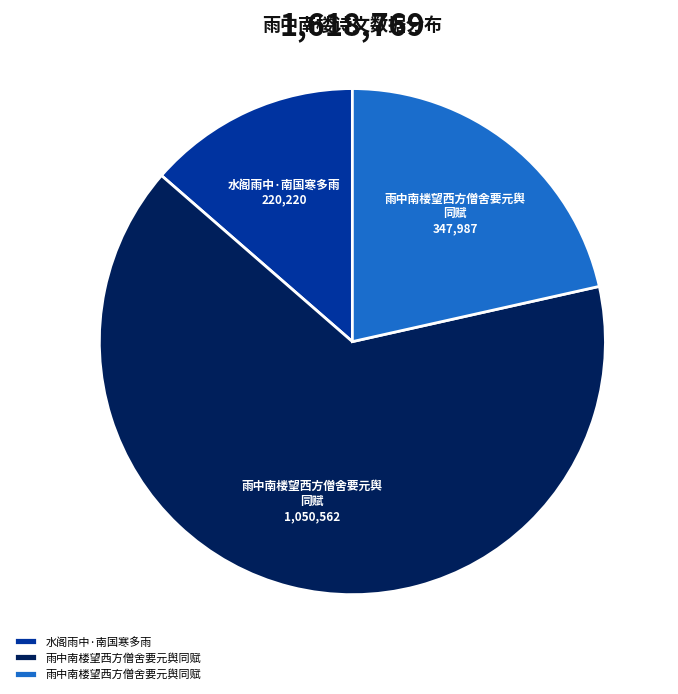

Is there a majority slice in this chart?

Yes